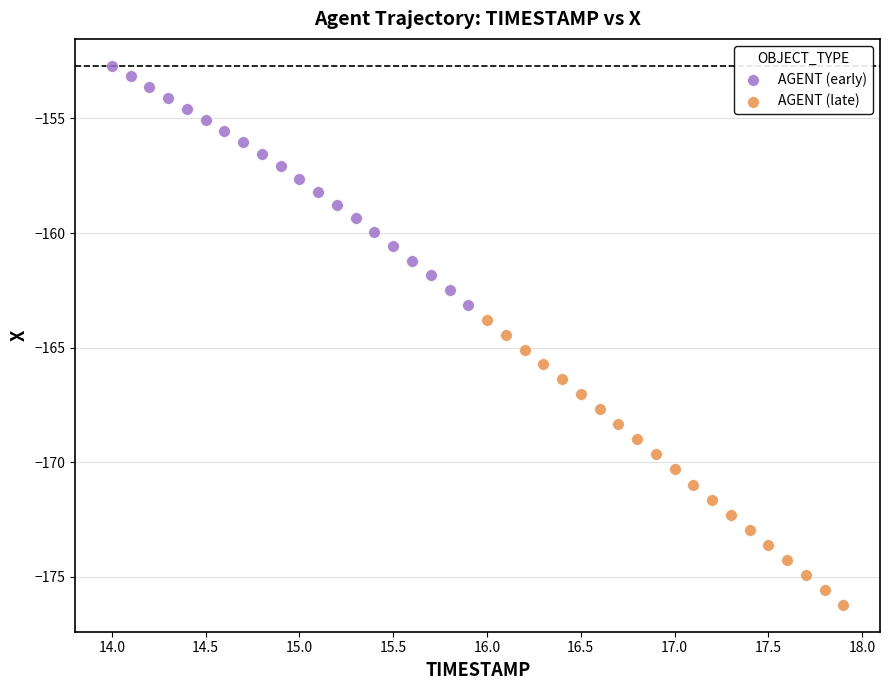

What are all the series names shown in the legend?

AGENT (early), AGENT (late)